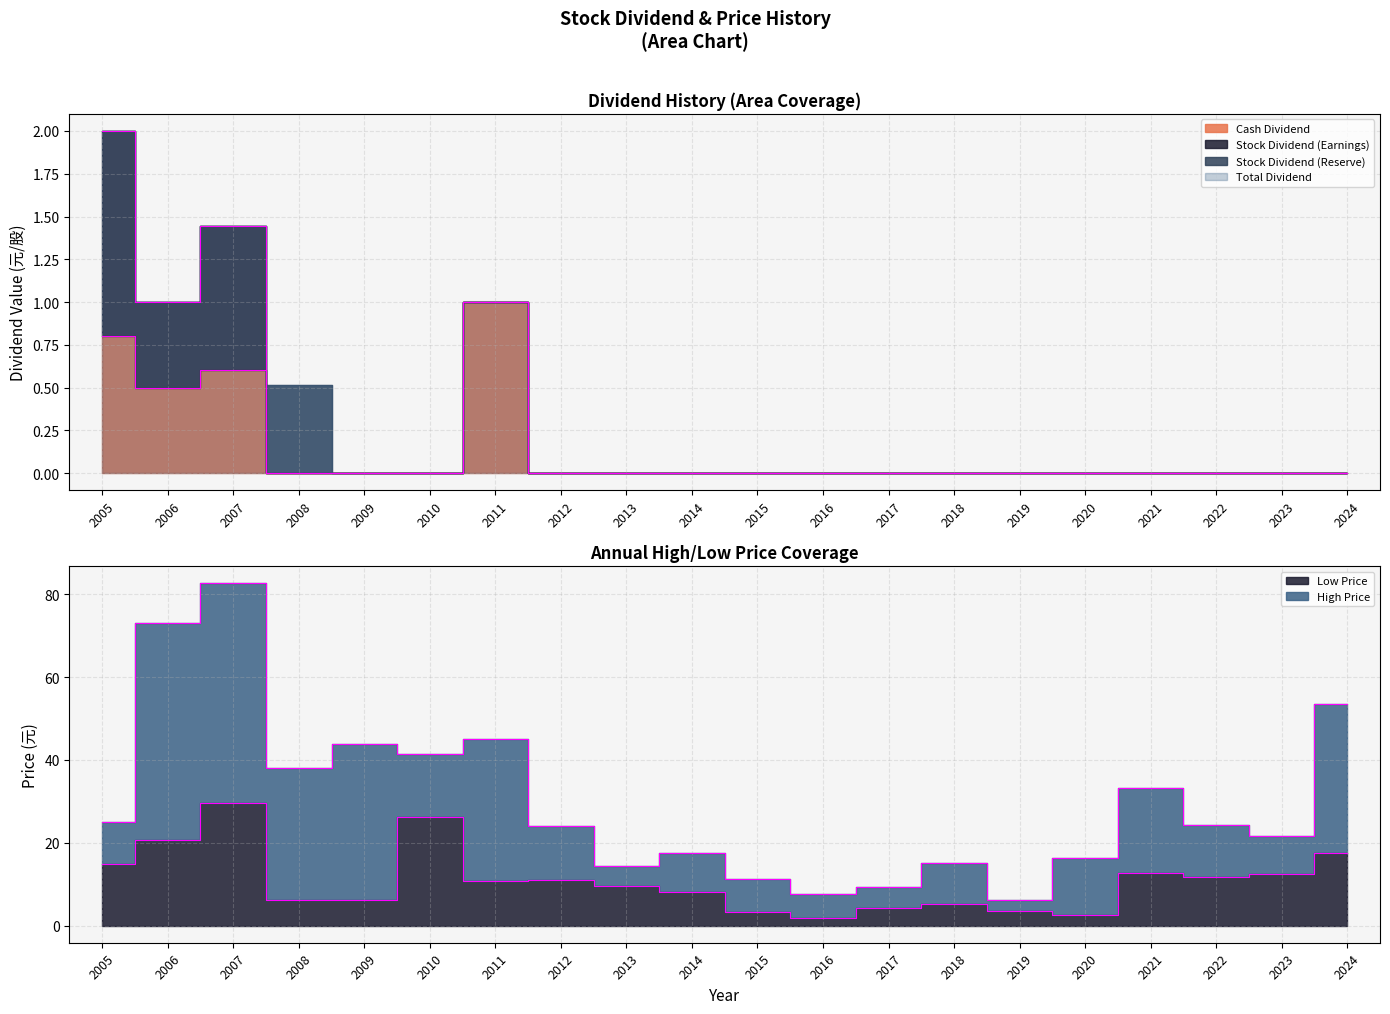

How many lines are shown in the chart?

4